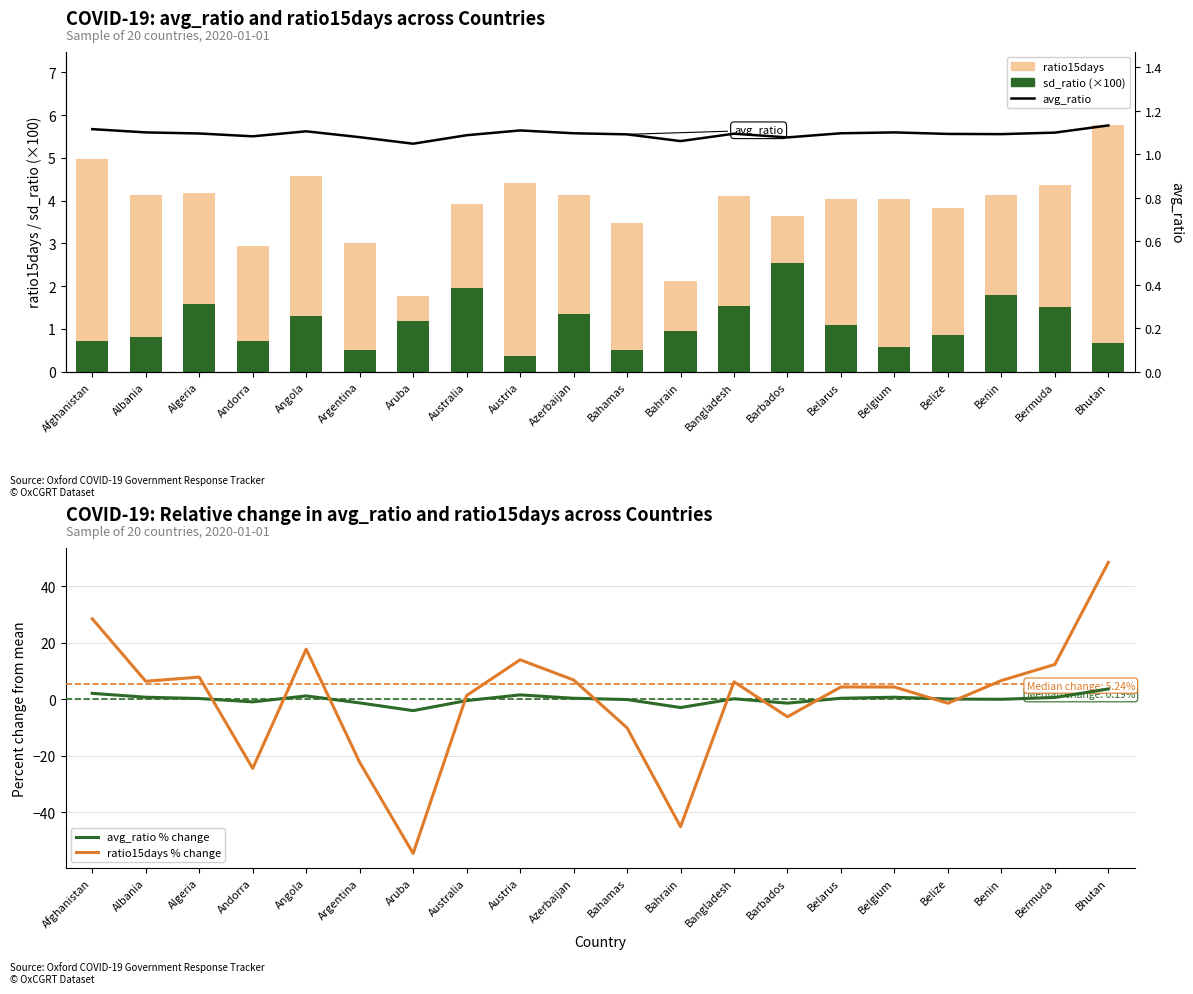

What is the sum of the sd_ratio (×100) values at Albania and Bangladesh?

2.4